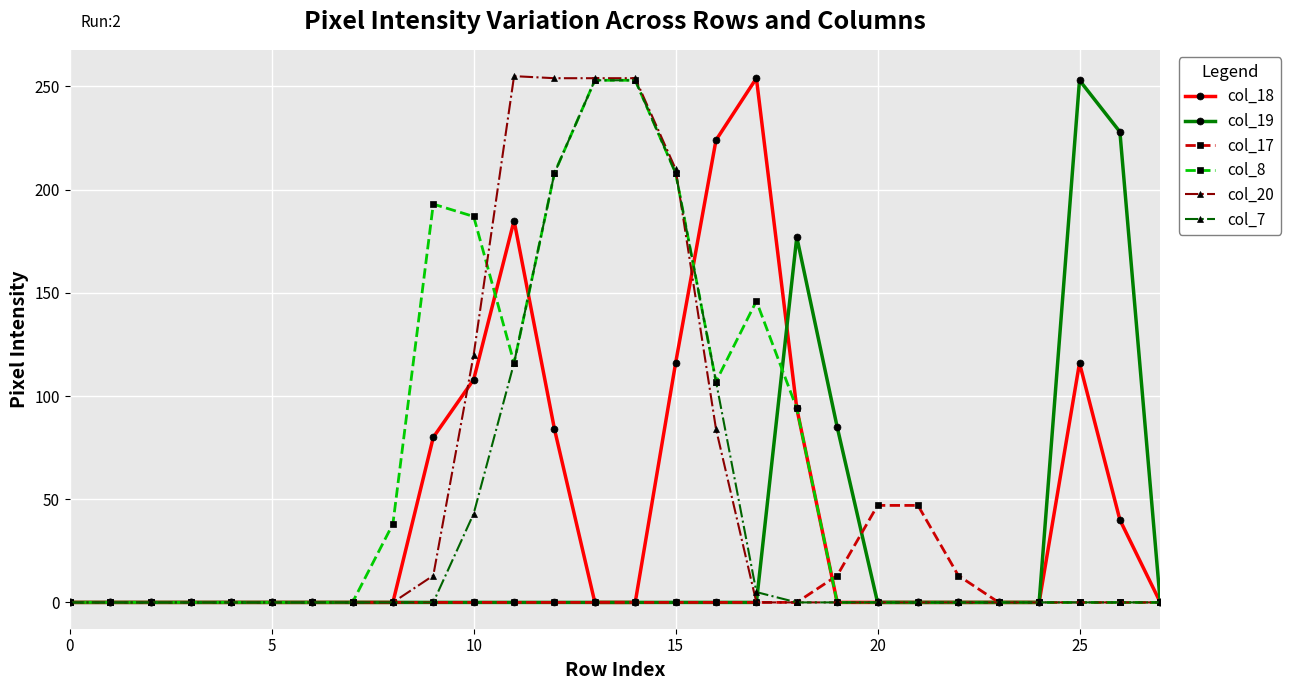

Is this an area chart (filled region under the line)?

No